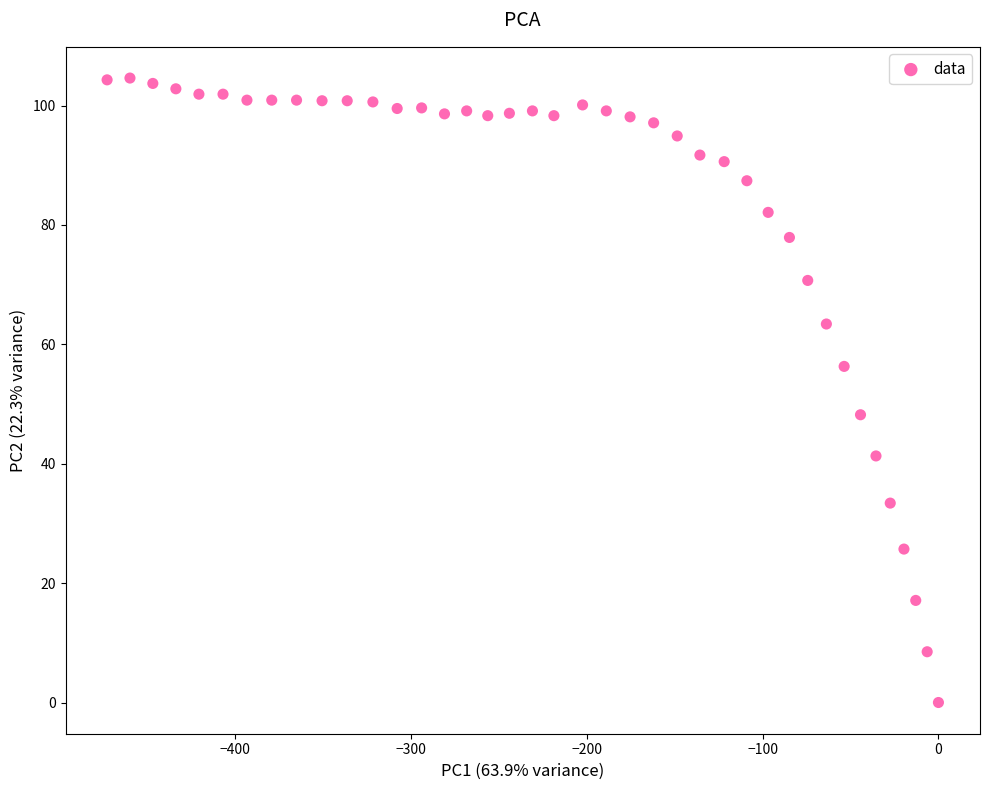

What is the range of Y values (max minus min)?

104.6